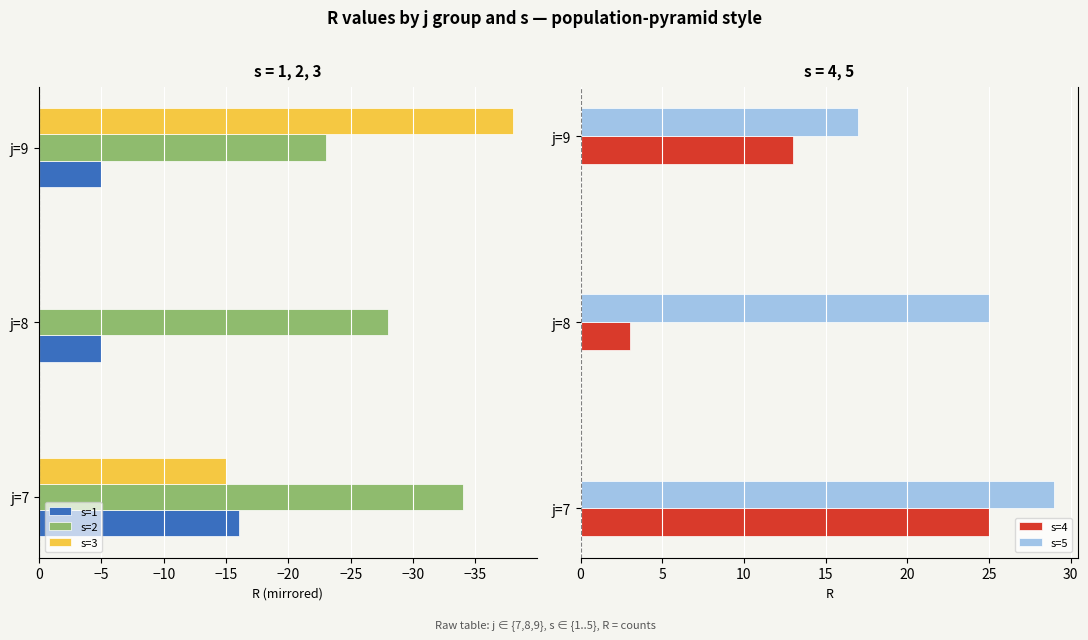

How many data points in s=5 are above 25?

1